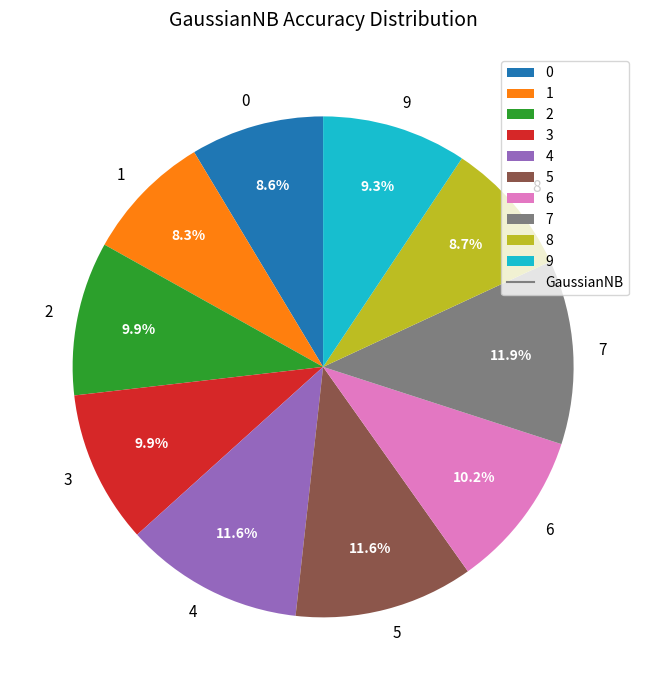

True or false: 6 accounts for 24% of the total.

False